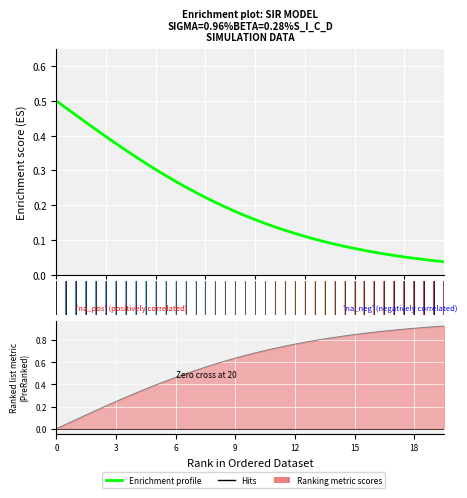

What is the difference between the maximum and second lowest values?

0.5